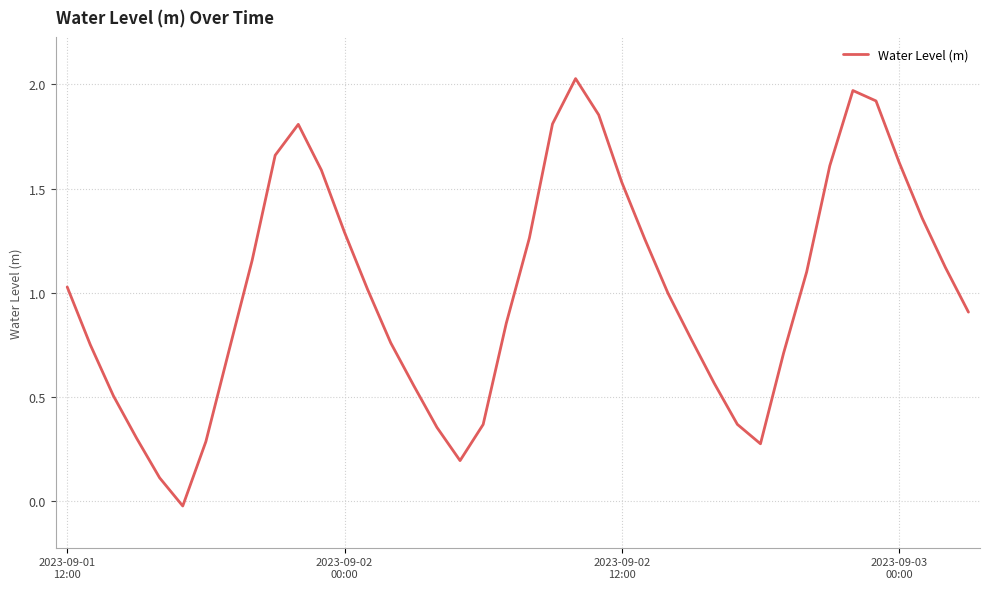

Reading right to left, transcribe all the data shown in this chart.

0.9	1.1	1.4	1.6	1.9	2.0	1.6	1.1	0.7	0.3	0.4	0.6	0.8	1.0	1.3	1.5	1.9	2.0	1.8	1.3	0.9	0.4	0.2	0.4	0.6	0.8	1.0	1.3	1.6	1.8	1.7	1.2	0.7	0.3	-0.0	0.1	0.3	0.5	0.8	1.0